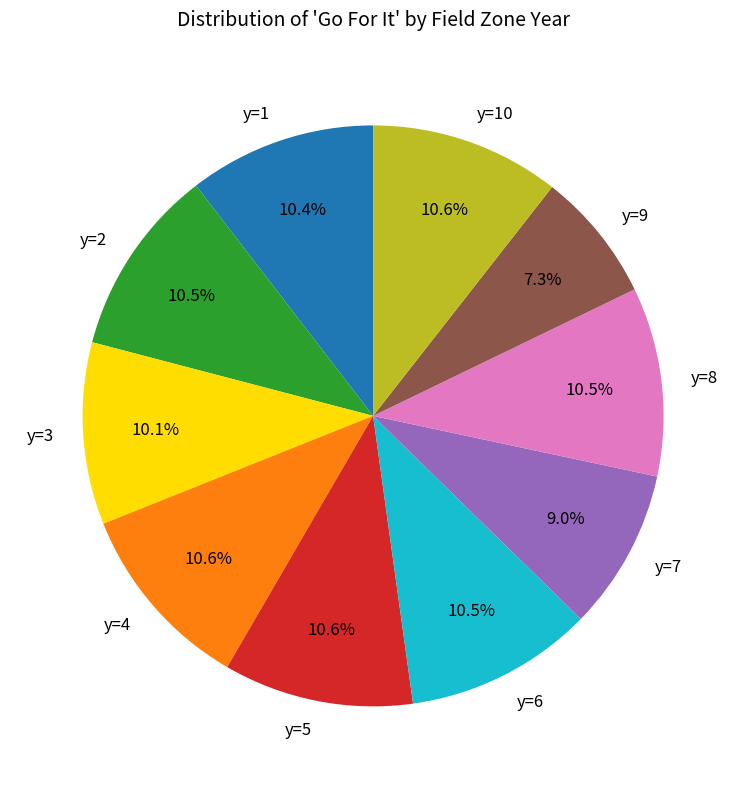

True or false: y=7 accounts for 9% of the total.

True